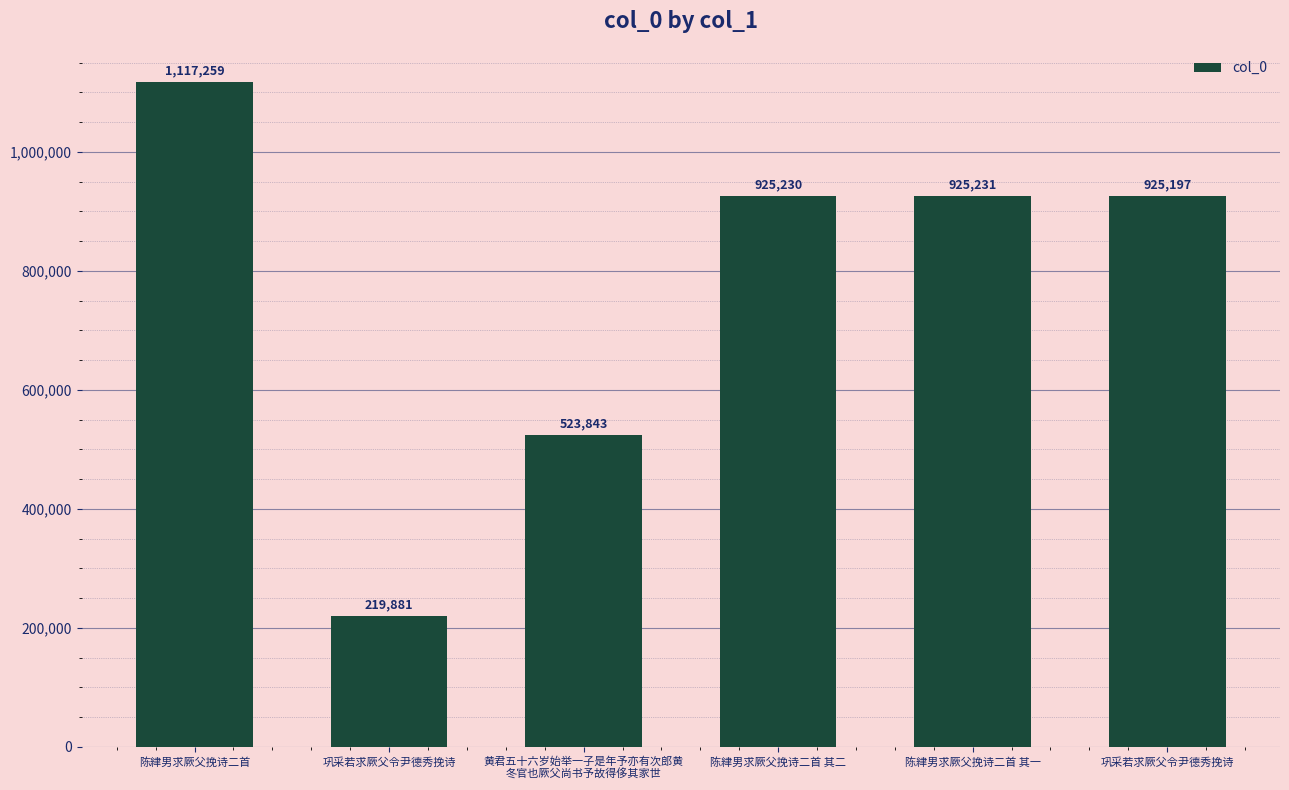

What is the difference between the values at 黄君五十六岁始举一子是年予亦有次郎黄
冬官也厥父尚书予故得侈其家世 and 陈䋖男求厥父挽诗二首 其二?

401387